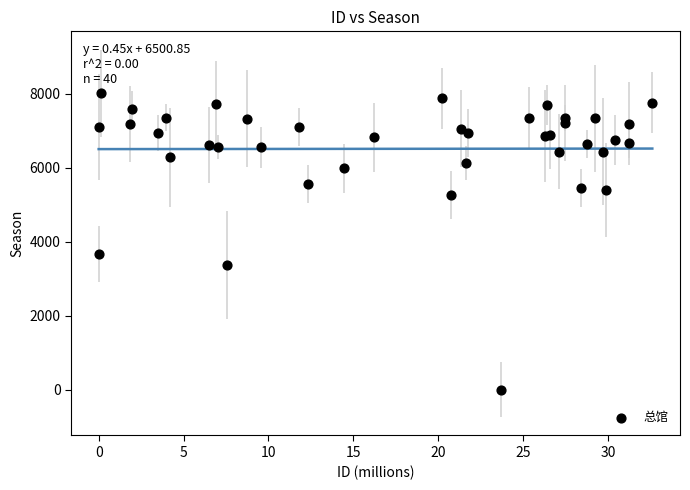

What Y value in the scatter plot is closest to 4004?

3664